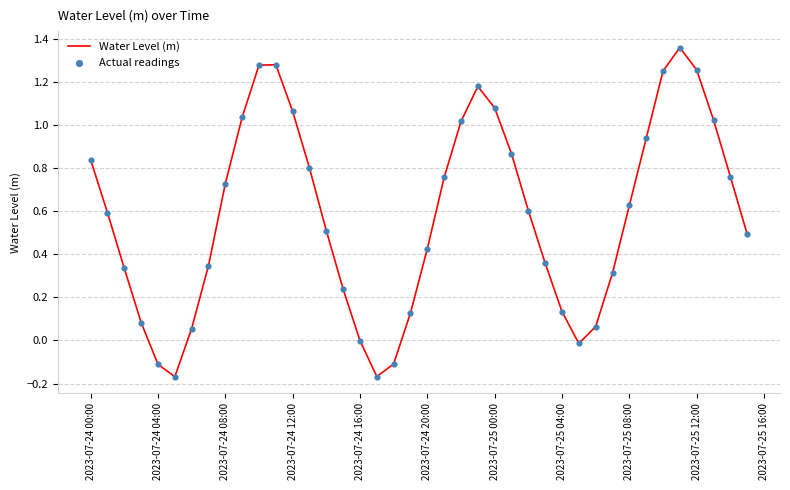

What is the difference between the maximum and minimum values?

1.5